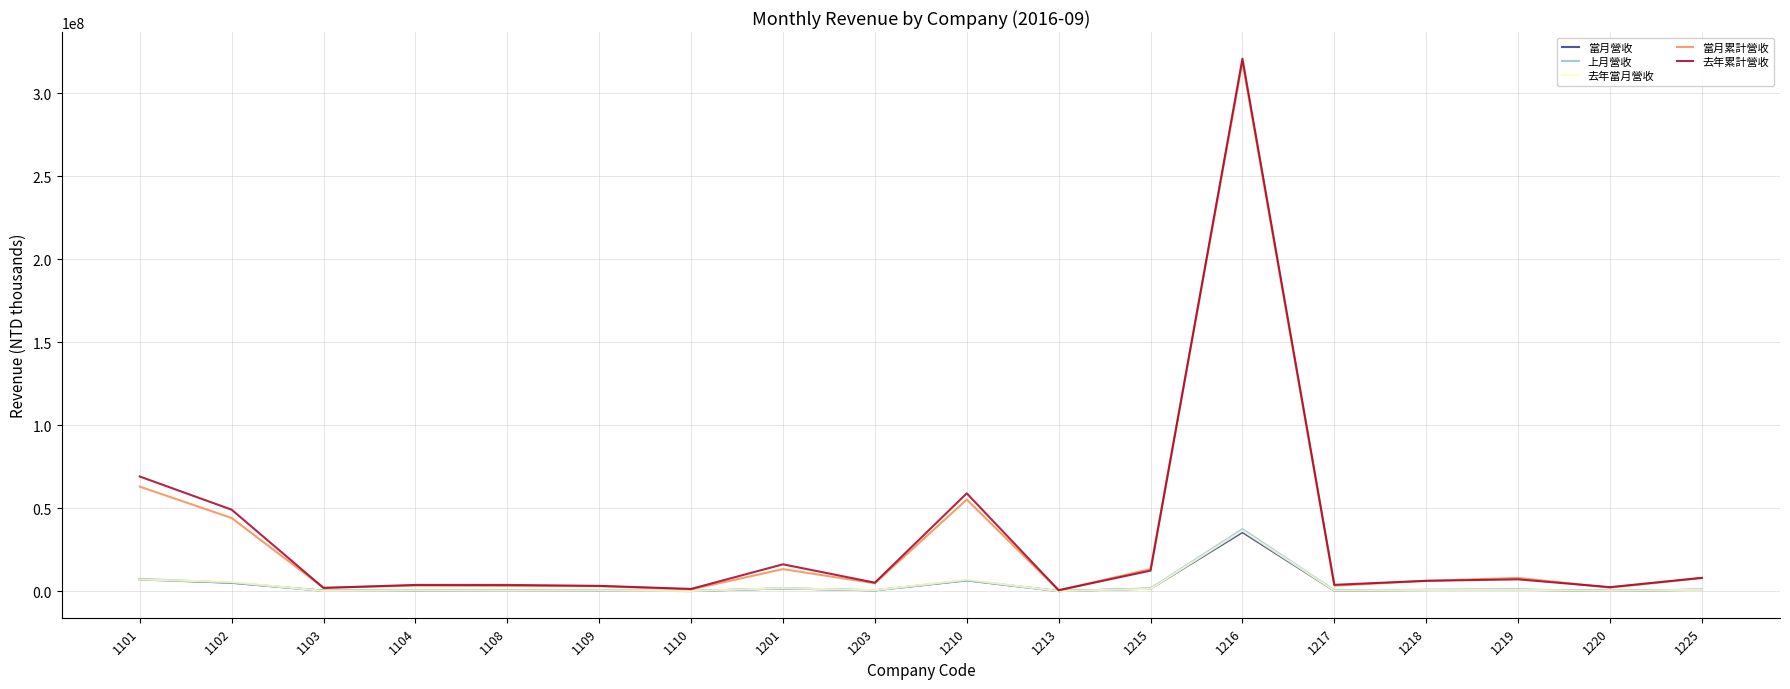

What is the minimum value shown in the chart?

48340